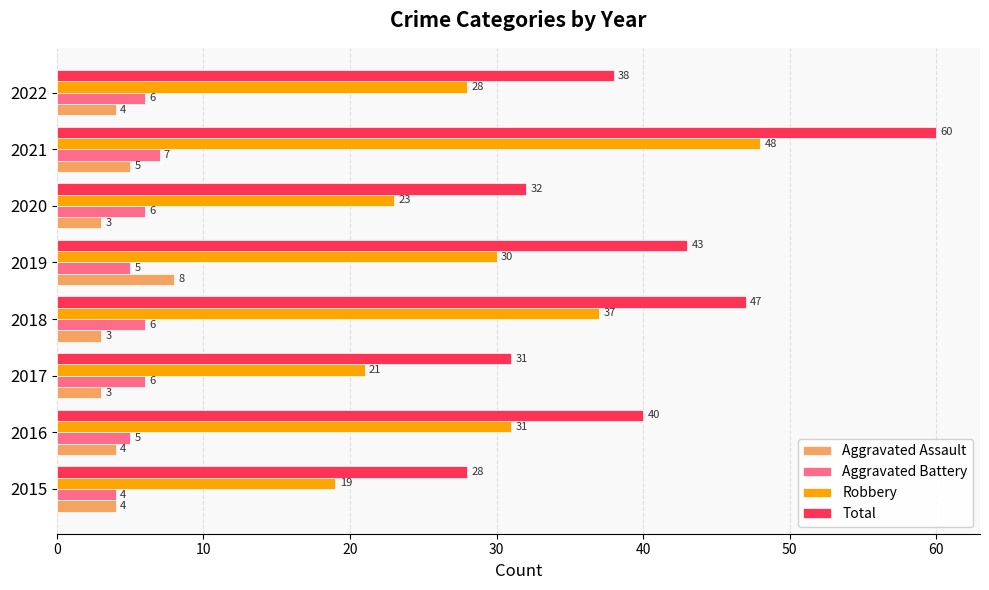

Which series has the widest spread of values?

Total